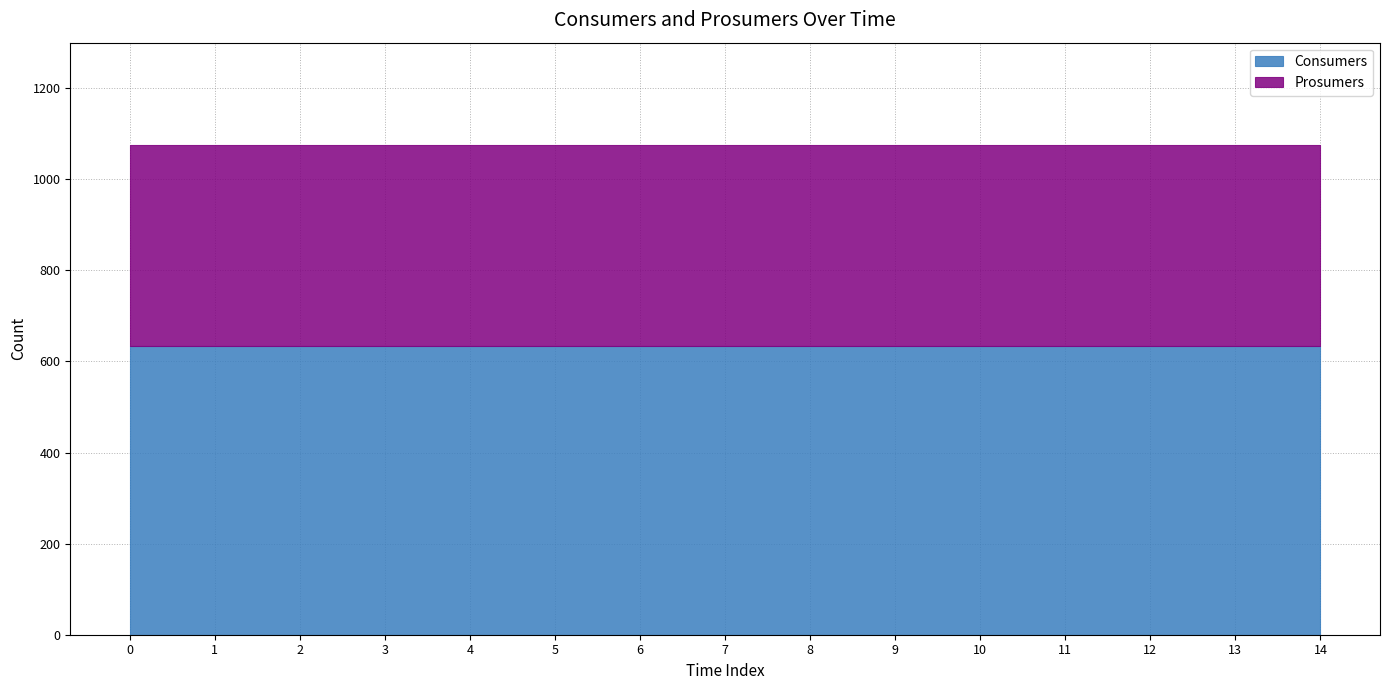

What is the difference between the highest and lowest values at 0?

195